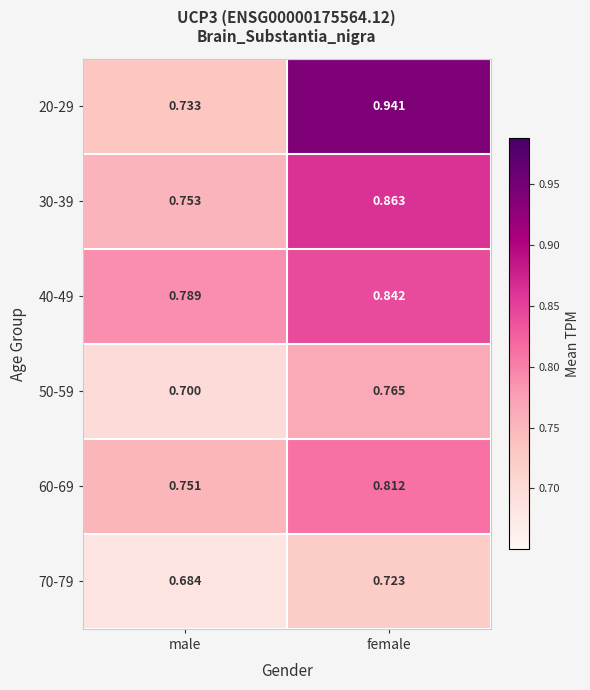

Count the number of categories in the chart.

2